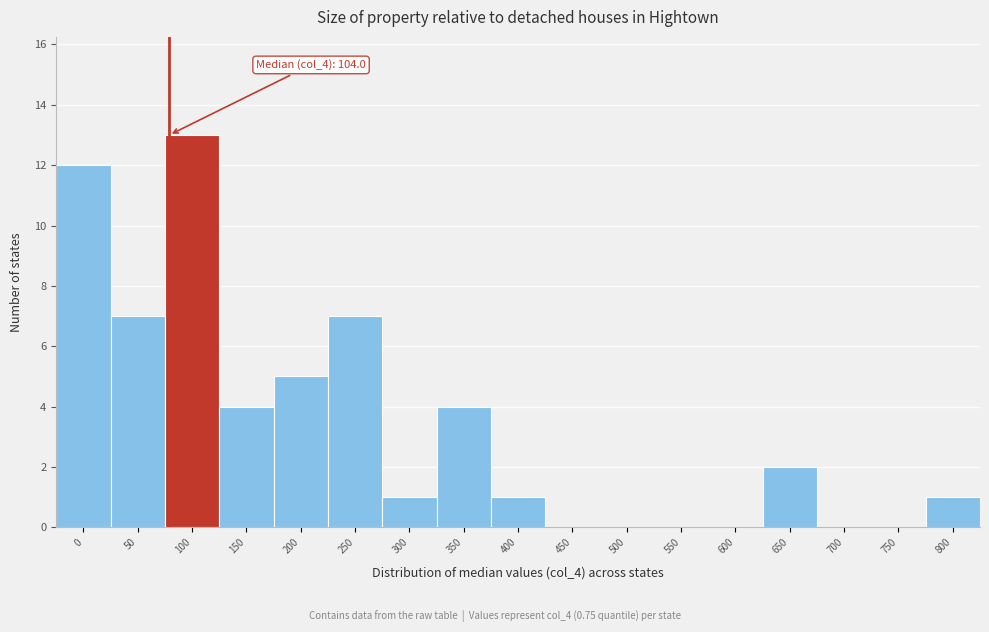

Reading right to left, transcribe all the data shown in this chart.

800=1	750=0	700=0	650=2	600=0	550=0	500=0	450=0	400=1	350=4	300=1	250=7	200=5	150=4	100=13	50=7	0=12